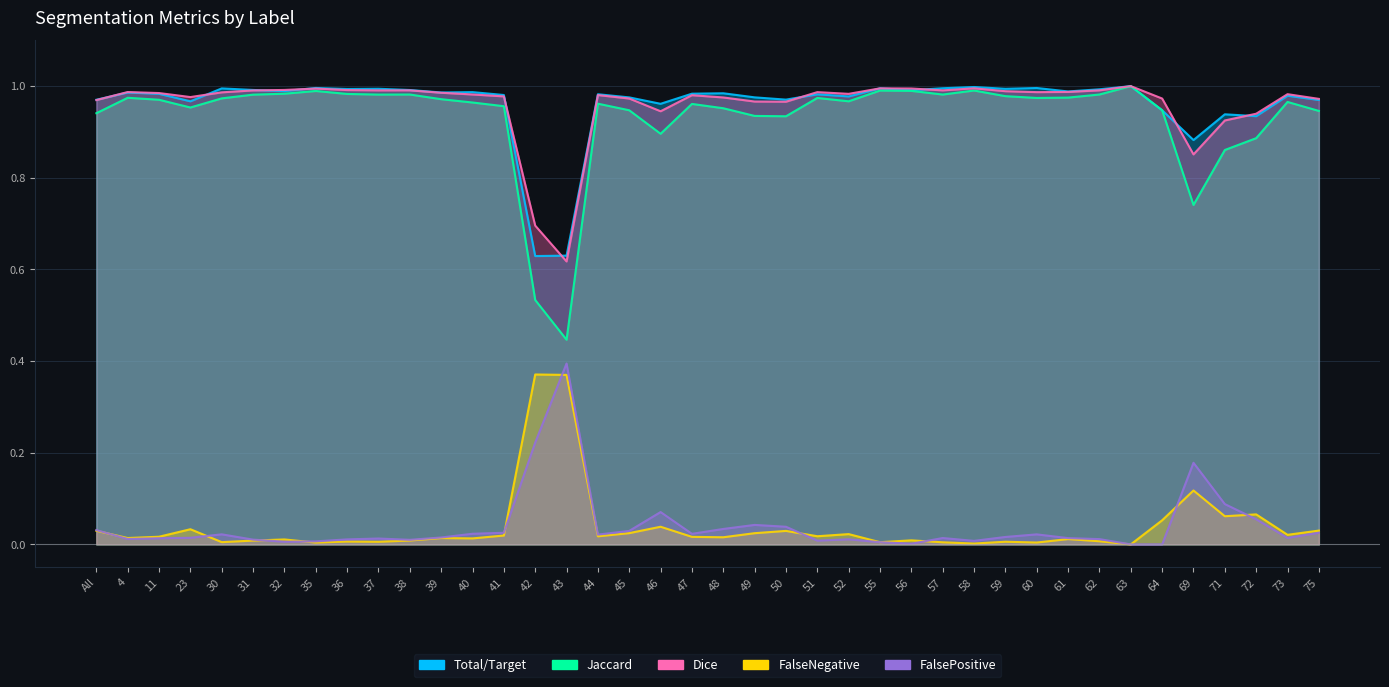

The value of FalsePositive at 73 is 0.0. True or false?

False